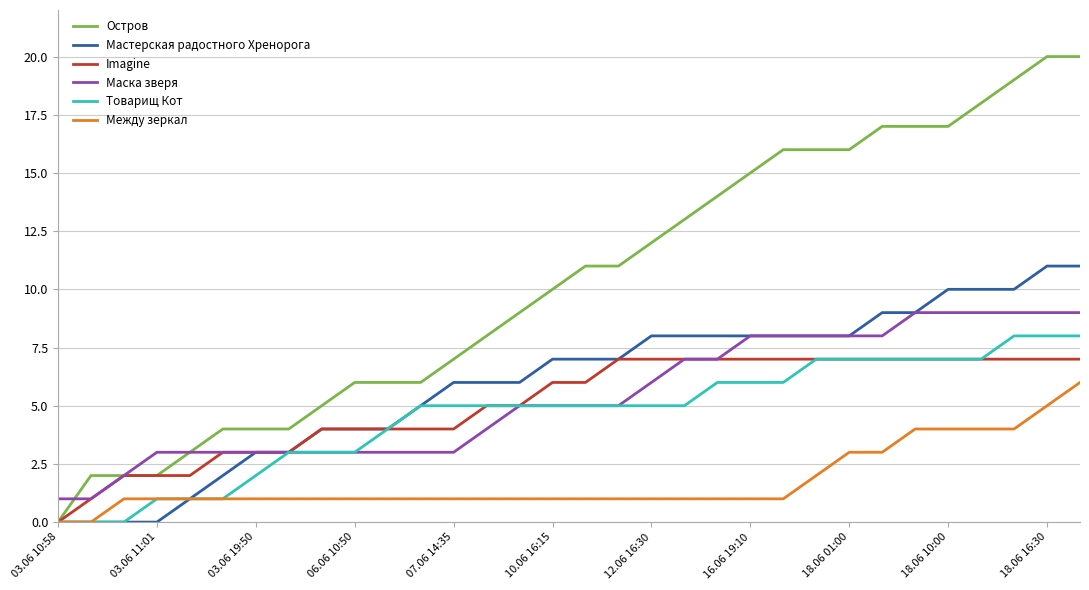

What is the maximum value shown in the chart?

20